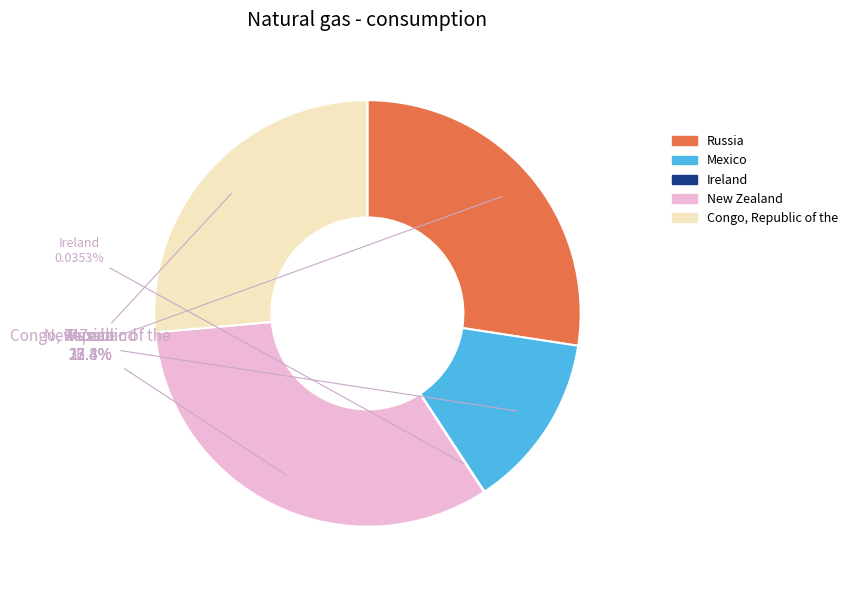

Is there any slice that represents more than half of the pie?

No